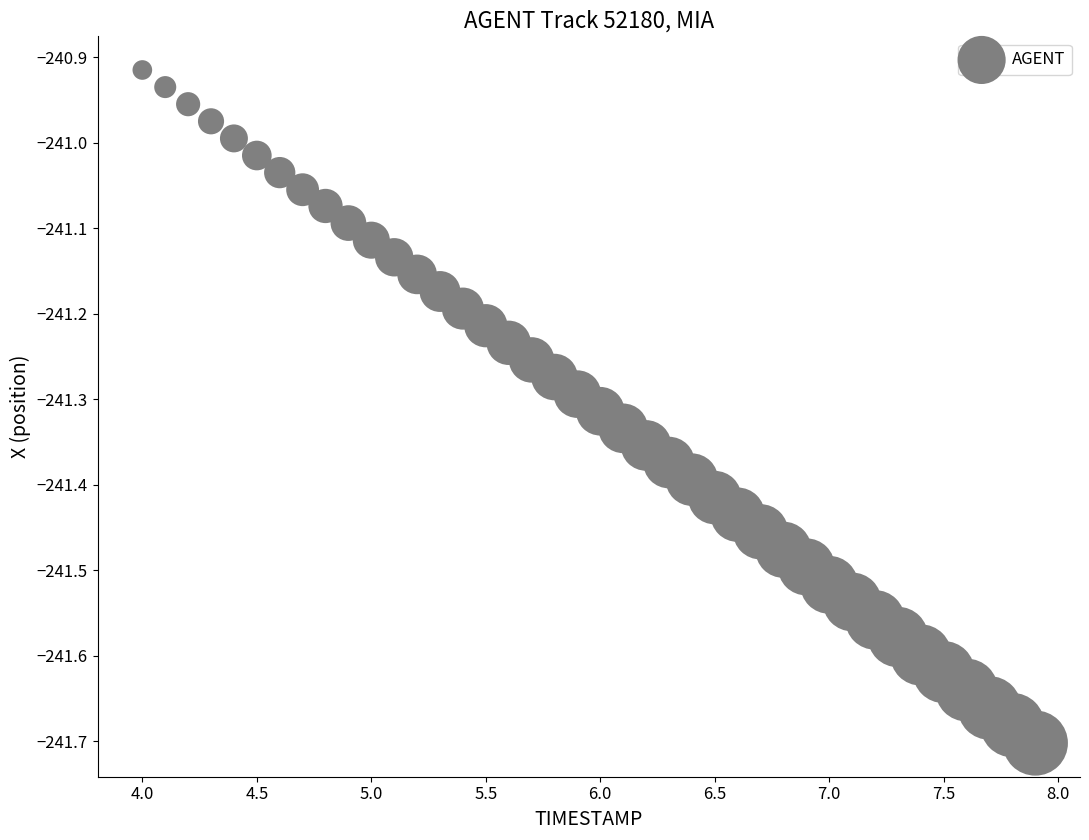

What is the range of Y values (max minus min)?

0.8